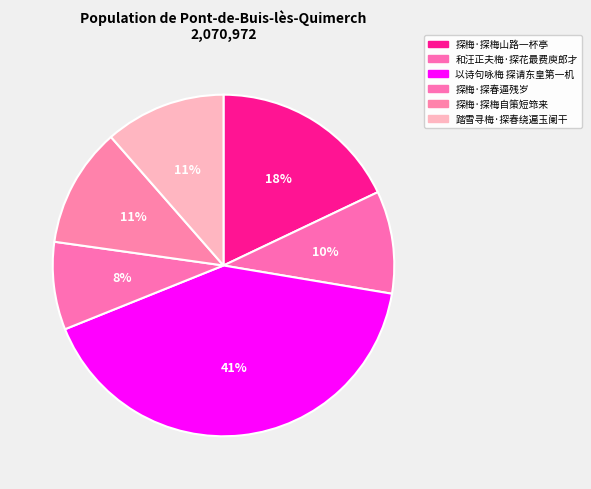

What percentage is the 探梅·探春逼残岁 slice, to the nearest percent?

8%